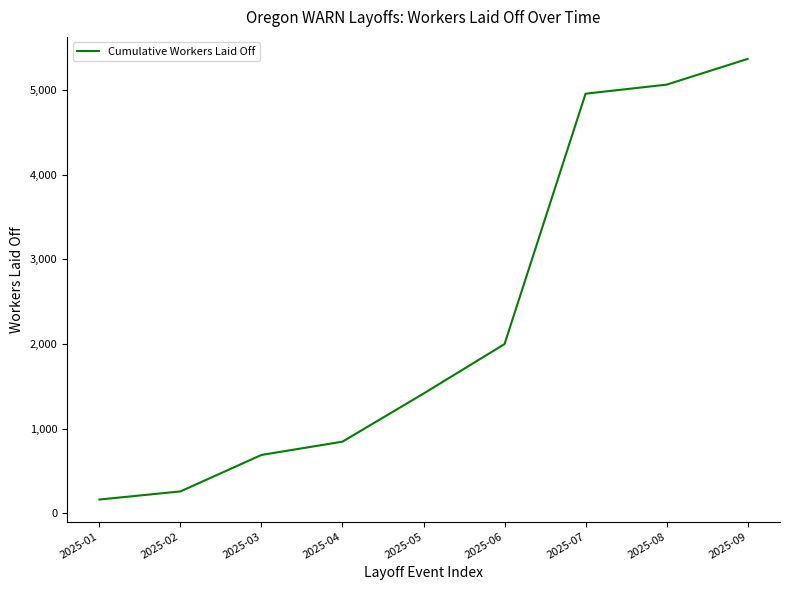

Where is the data nearest to the value 2766?

2025-06